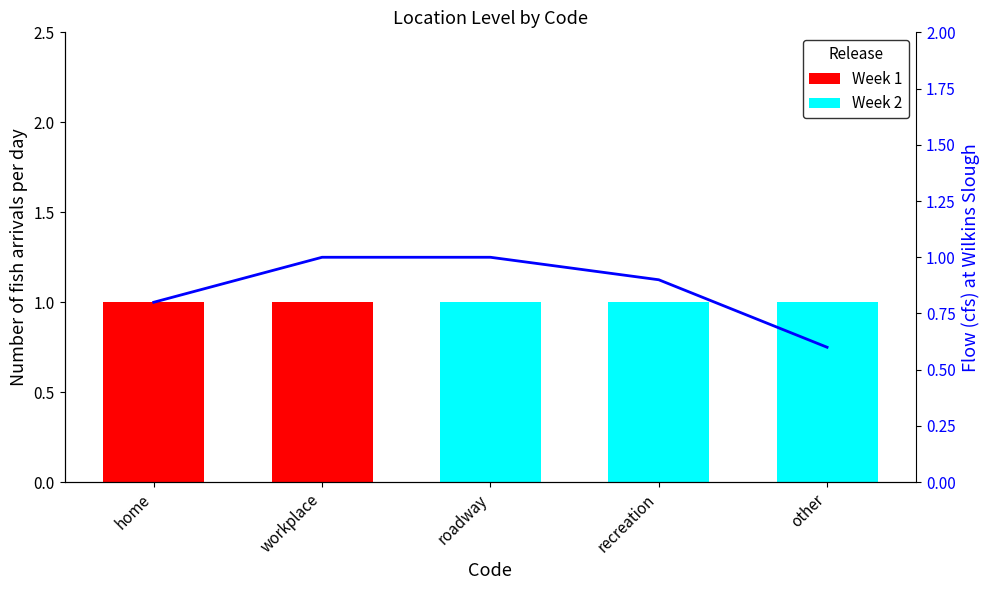

What is the maximum value shown in the chart?

1.0